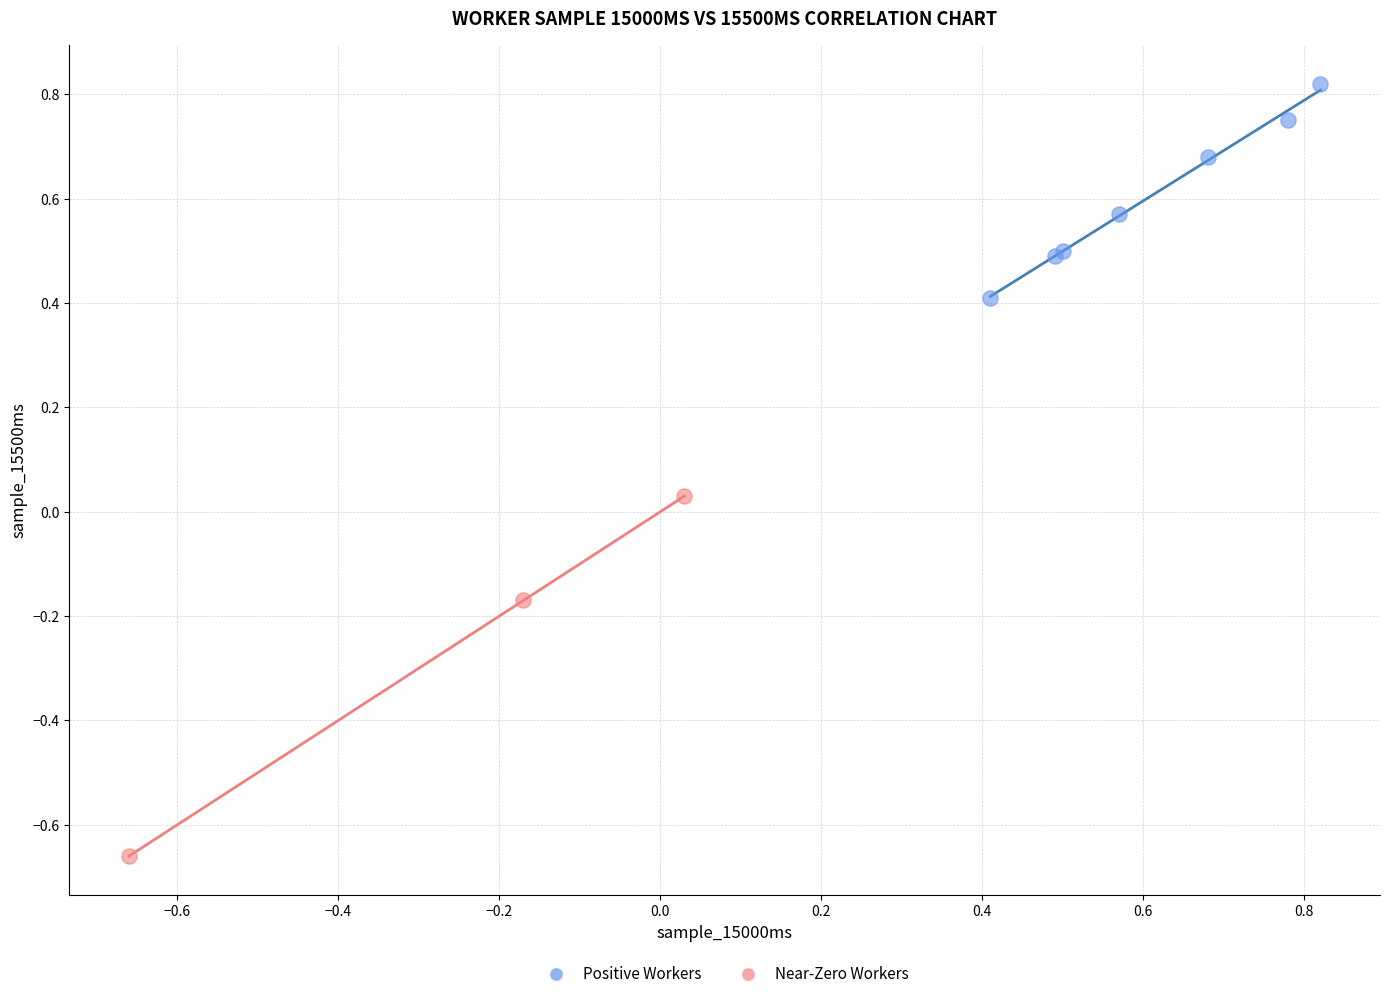

Which series reaches the maximum Y coordinate?

Positive Workers